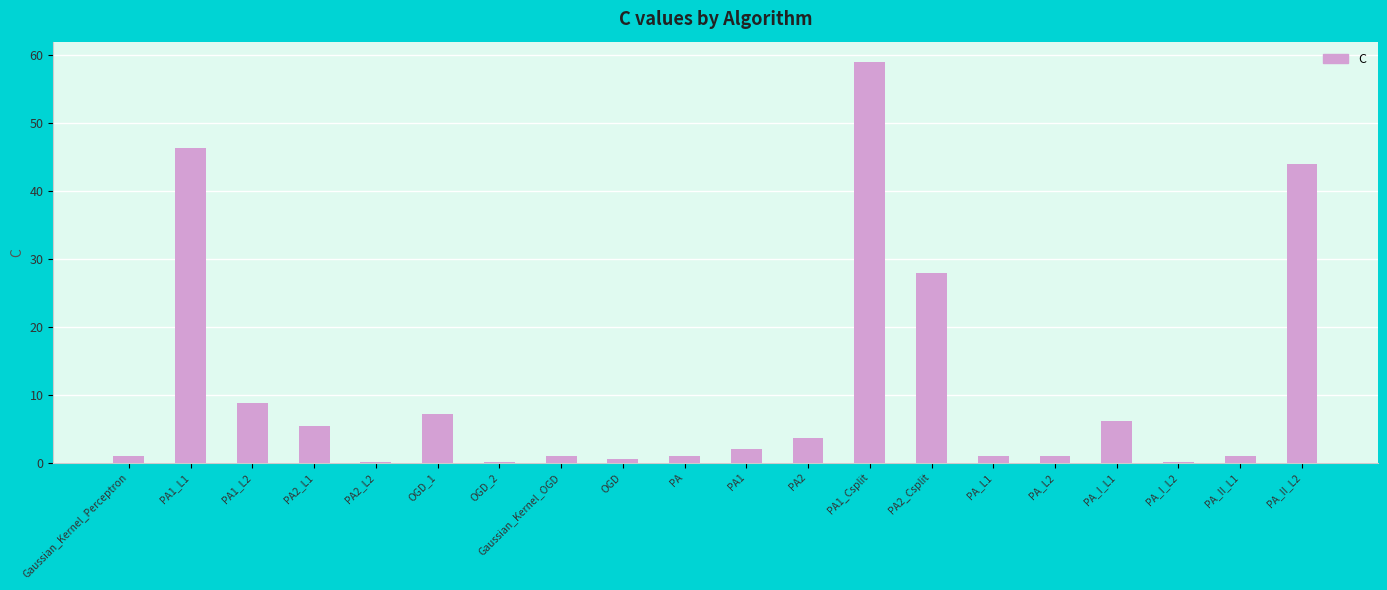

How many categories are shown in the chart?

20